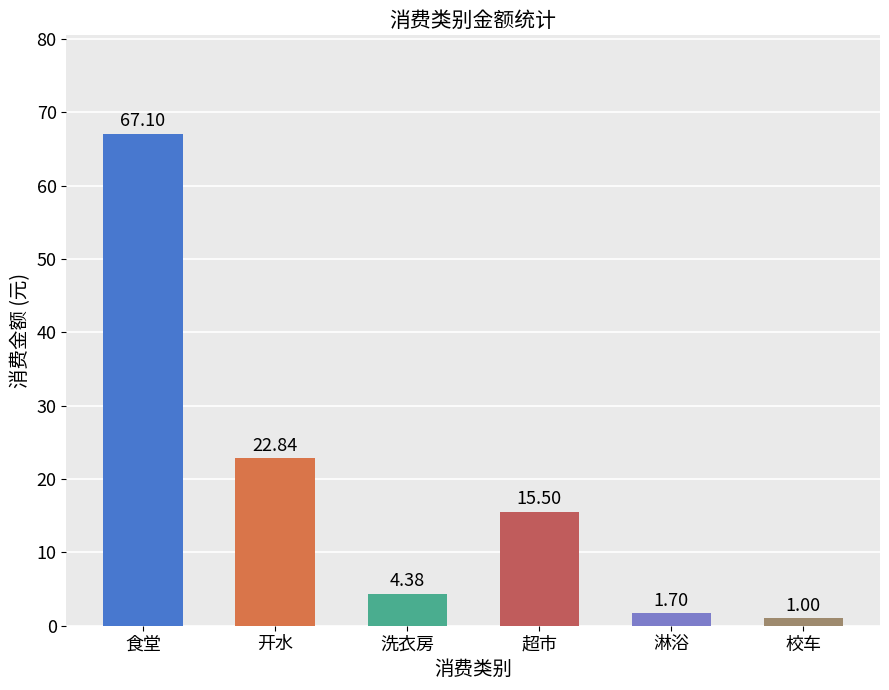

What is the label of the 4th bar from the left?

超市